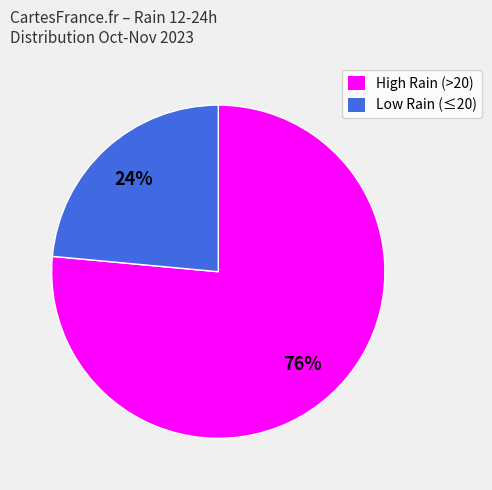

Is the sum of High Rain (>20) and Low Rain (≤20) greater than half?

Yes